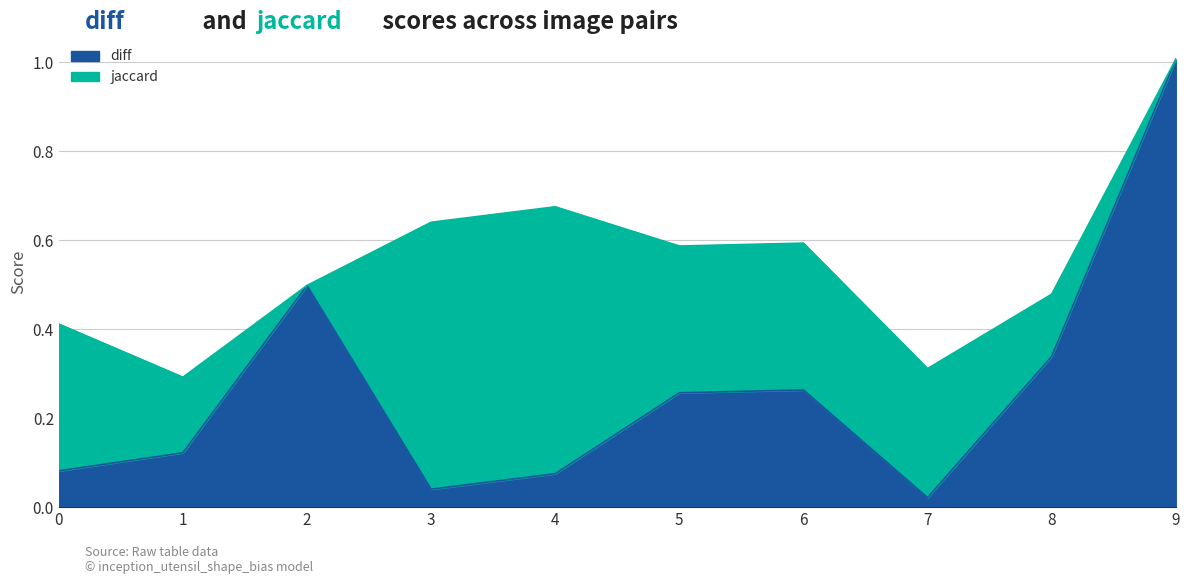

Is it true that the value at 5 is 0.2?

False